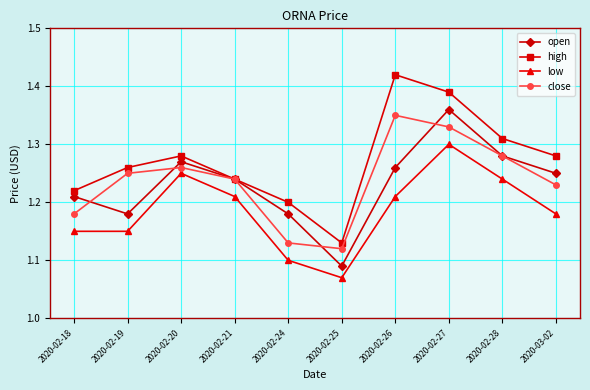

In low, how many points are higher than both neighbors (excluding endpoints)?

2